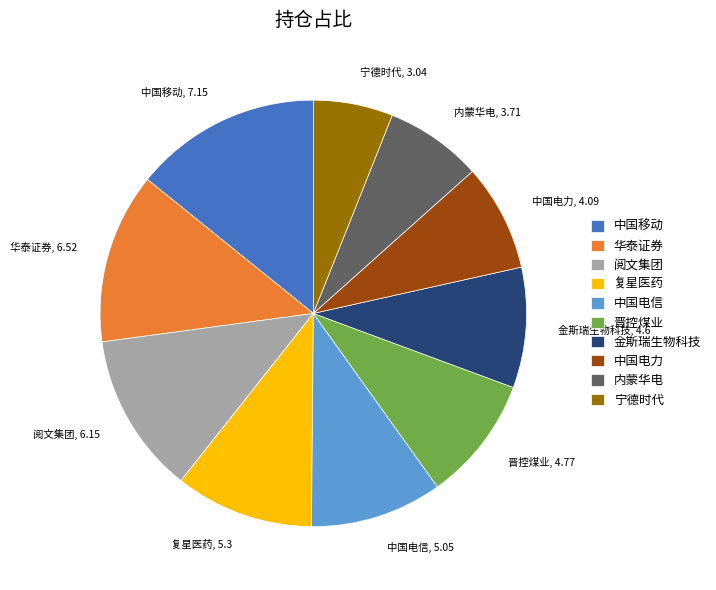

The 金斯瑞生物科技 slice represents 9% of the pie. True or false?

True